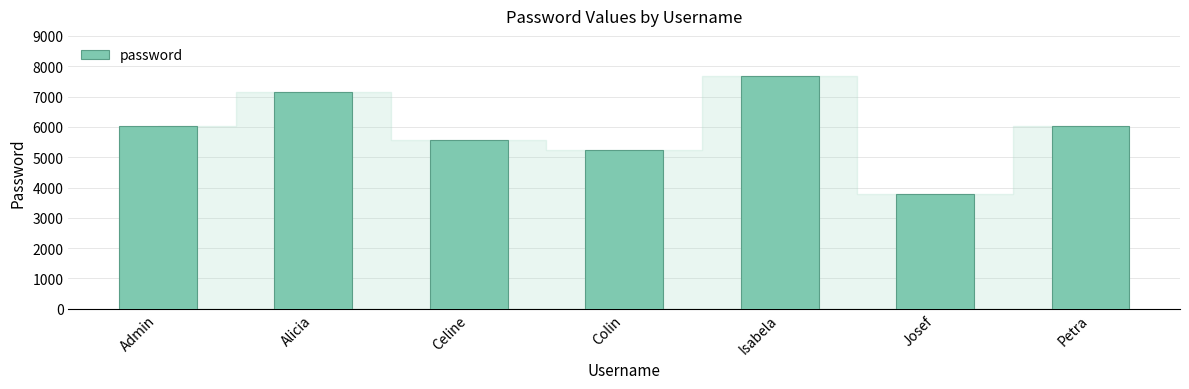

Count the number of data series in this chart.

1